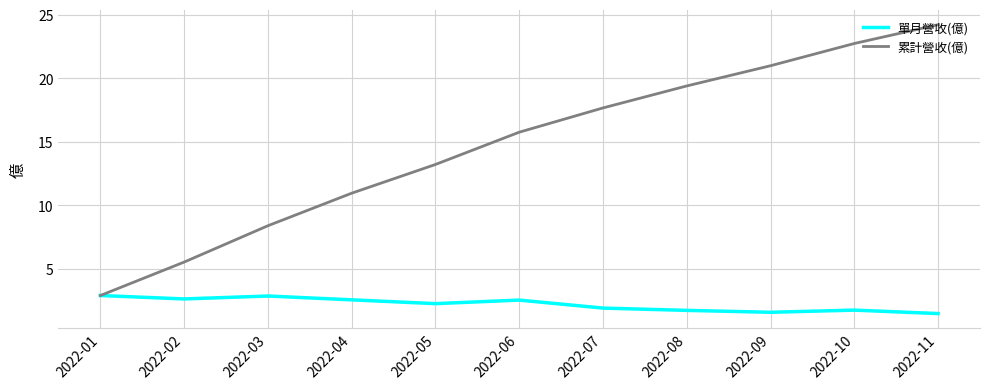

How many values in the 累計營收(億) series are below 15?

5